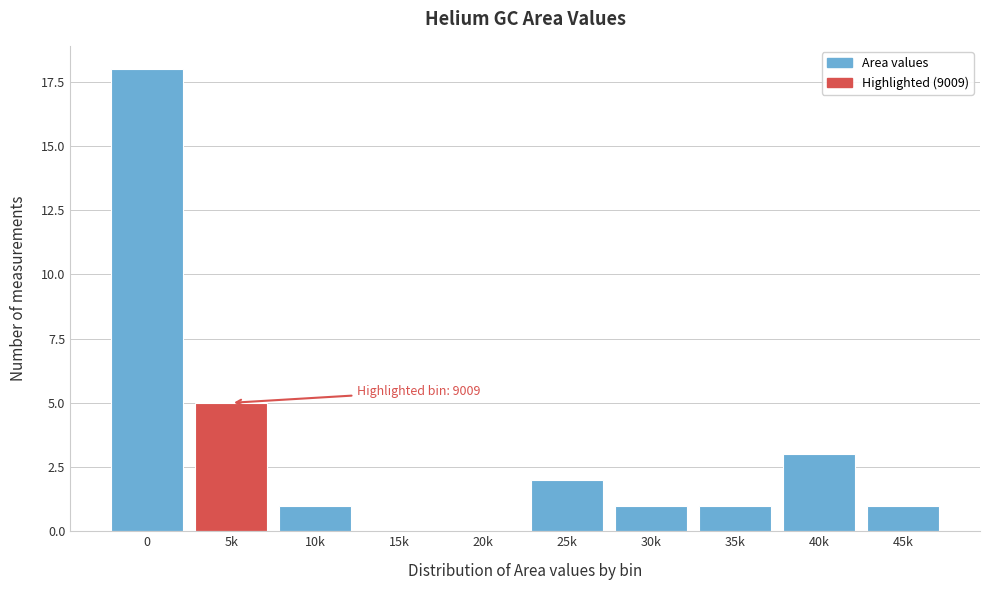

Reading left to right, extract all data points from this chart.

0=18	5k=5	10k=1	15k=0	20k=0	25k=2	30k=1	35k=1	40k=3	45k=1